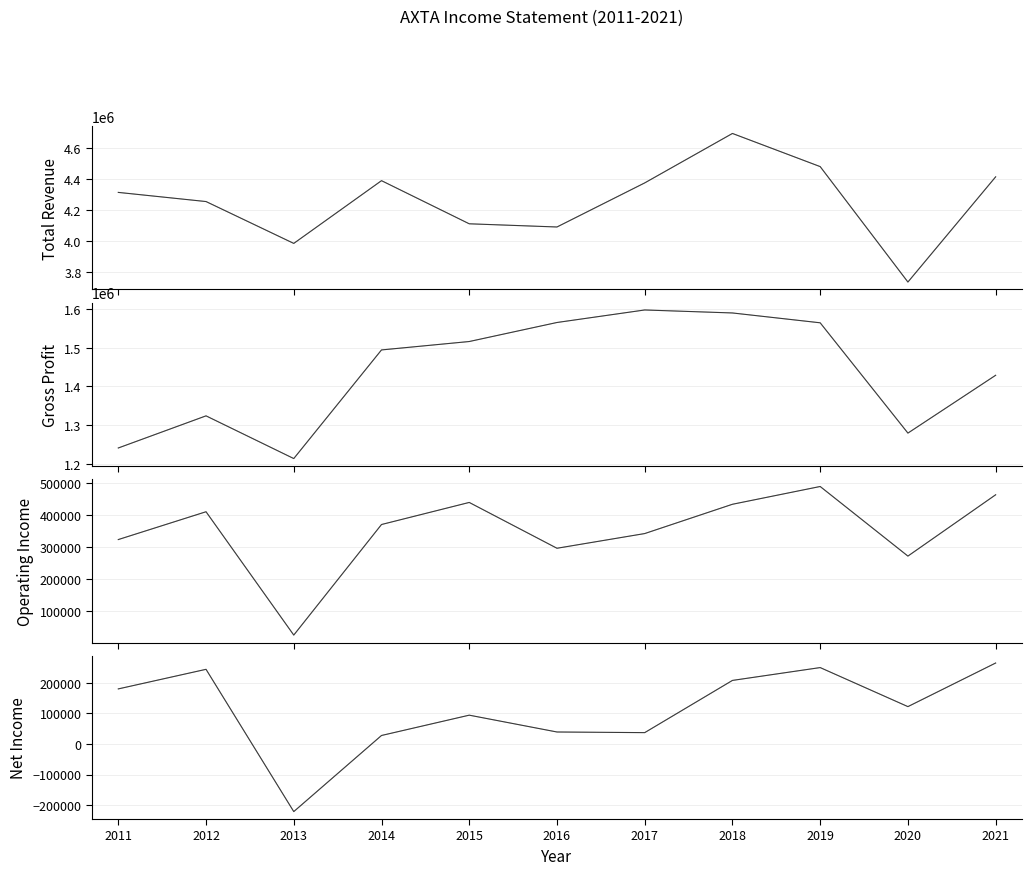

What is the difference between the Net Income values at 2017 and 2020?

84900